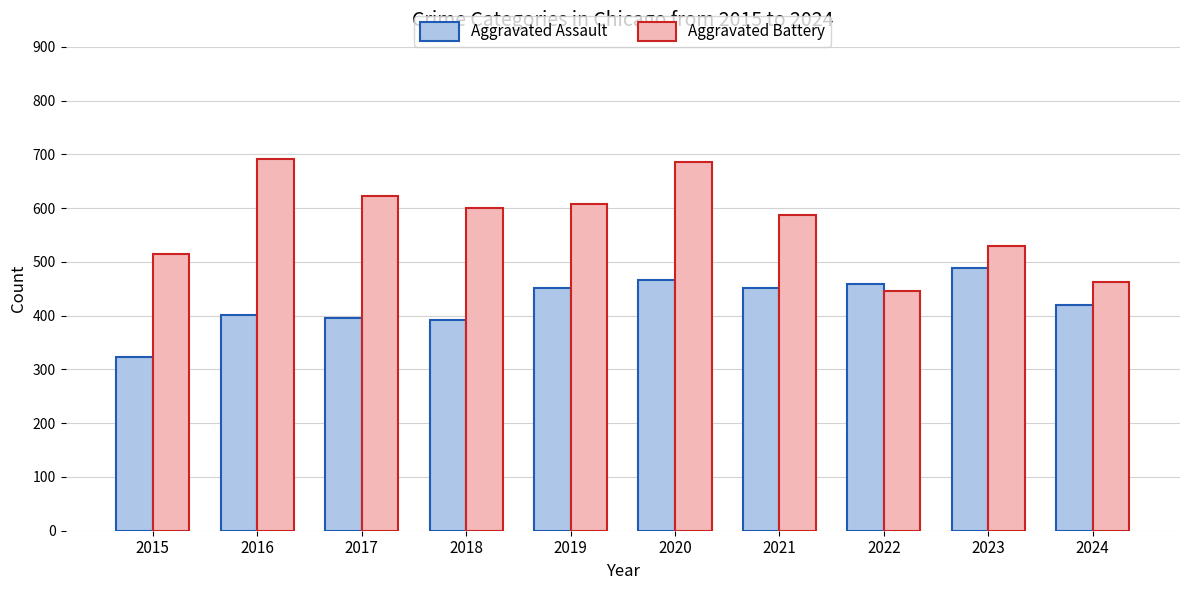

At how many categories does at least one series exceed 553?

6